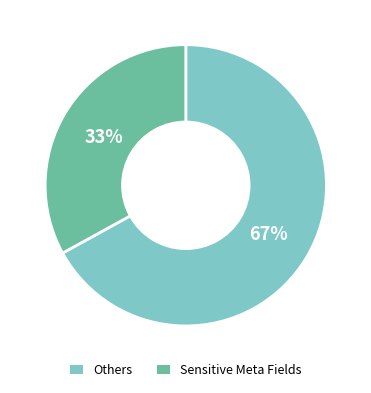

Is there a majority slice in this chart?

Yes